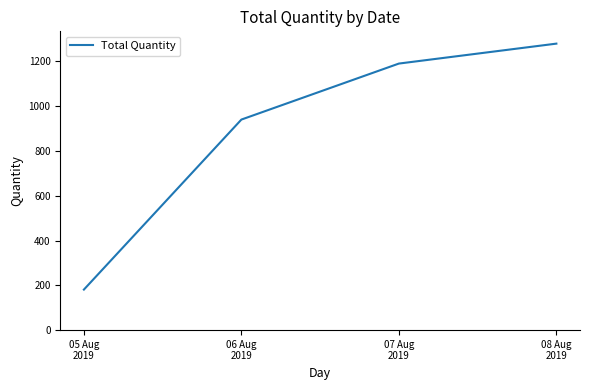

Is it true that the value at 06 Aug
2019 is 647?

False